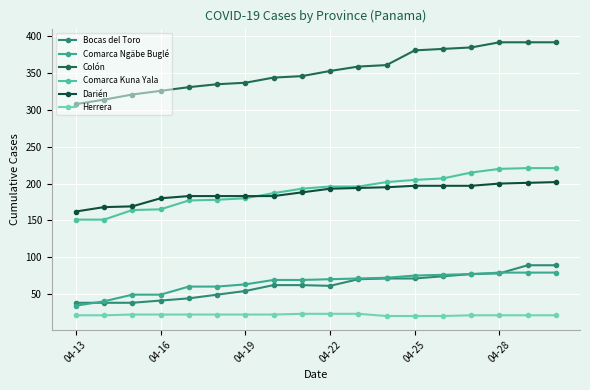

What is the greatest value displayed?

392